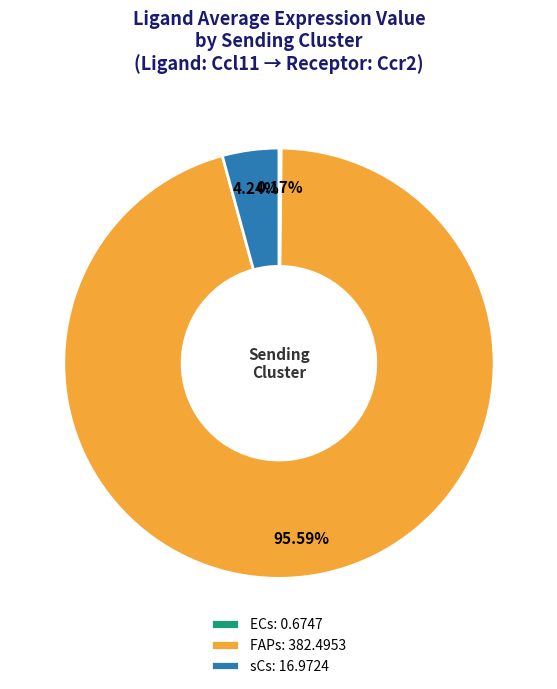

Which has a higher value, FAPs: 382.4953 or sCs: 16.9724?

FAPs: 382.4953